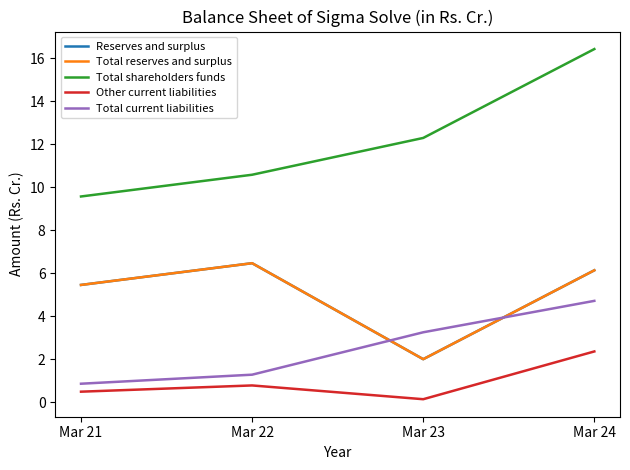

Does the chart display data point markers on the line(s)?

No